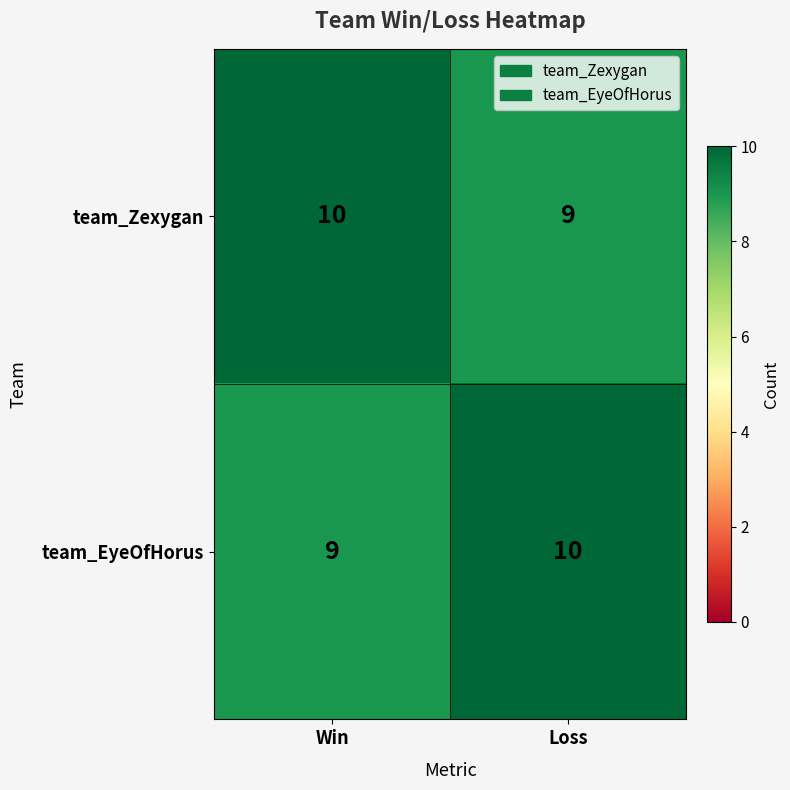

Rank the series at Loss from highest to lowest value.

team_EyeOfHorus, team_Zexygan